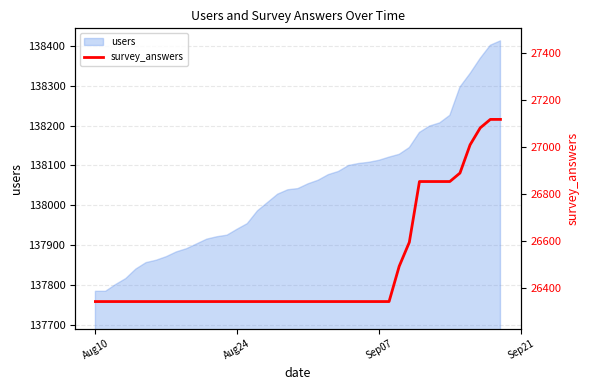

How many lines are shown in the chart?

1